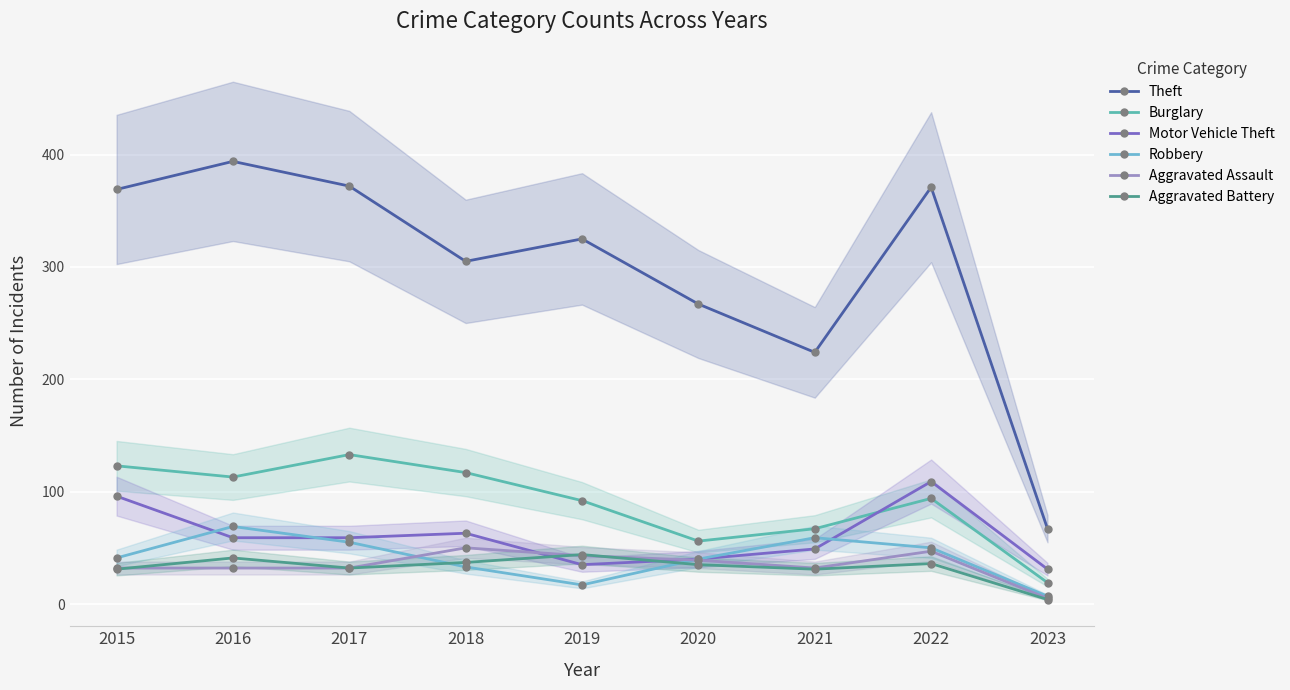

Read the Theft value at 2019, to the nearest 5.

325